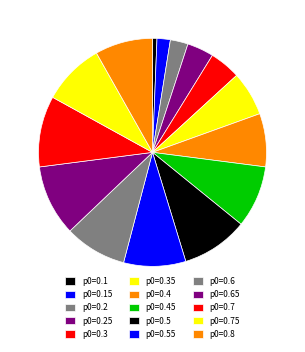

Does any single category account for the majority?

No